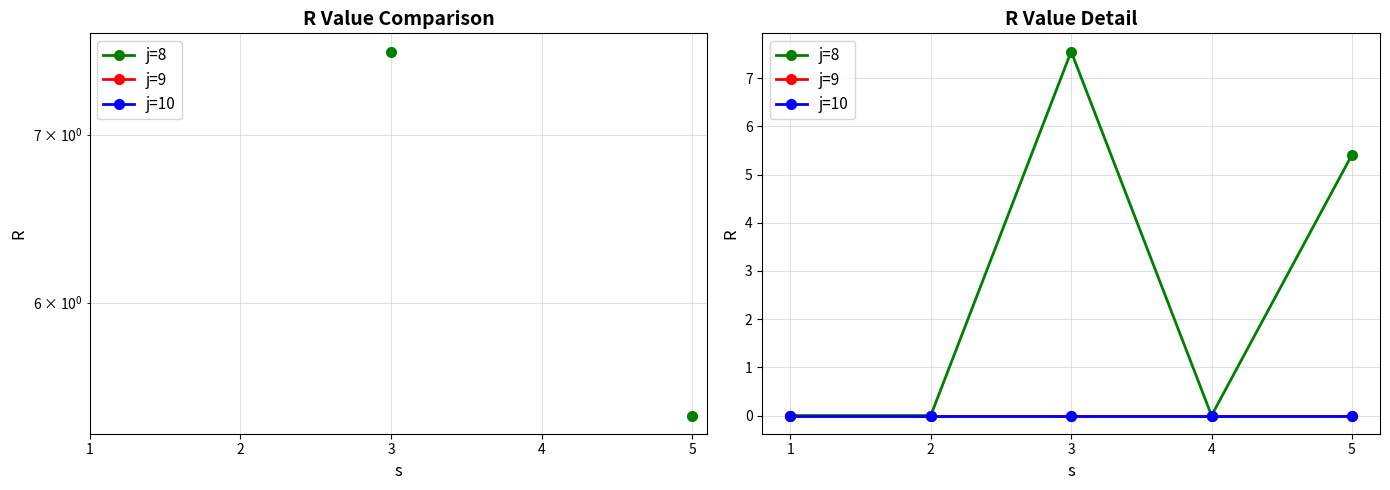

True or false: j=8 and j=10 intersect in this chart.

False